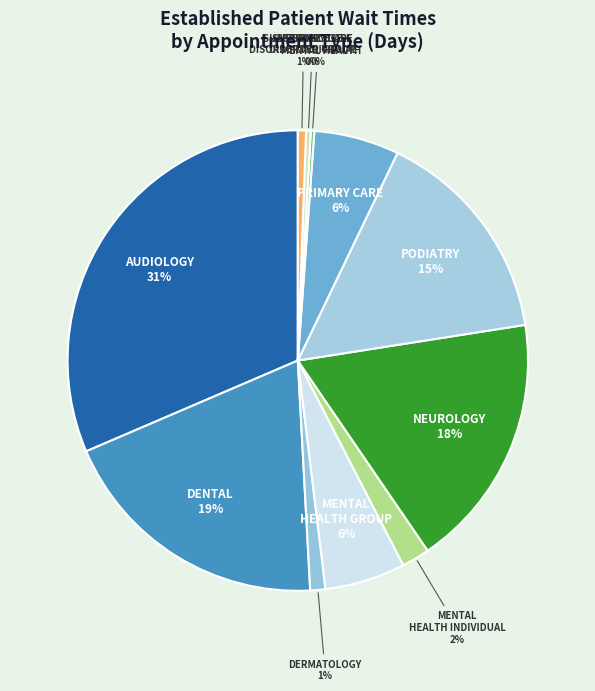

Which slice is the largest?

AUDIOLOGY